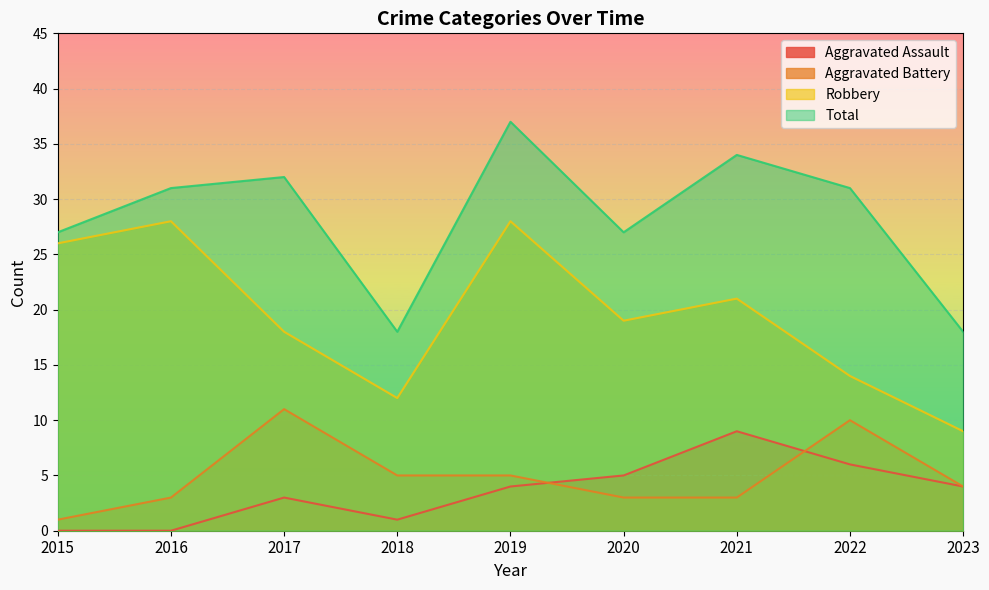

True or false: Aggravated Assault and Total intersect in this chart.

False